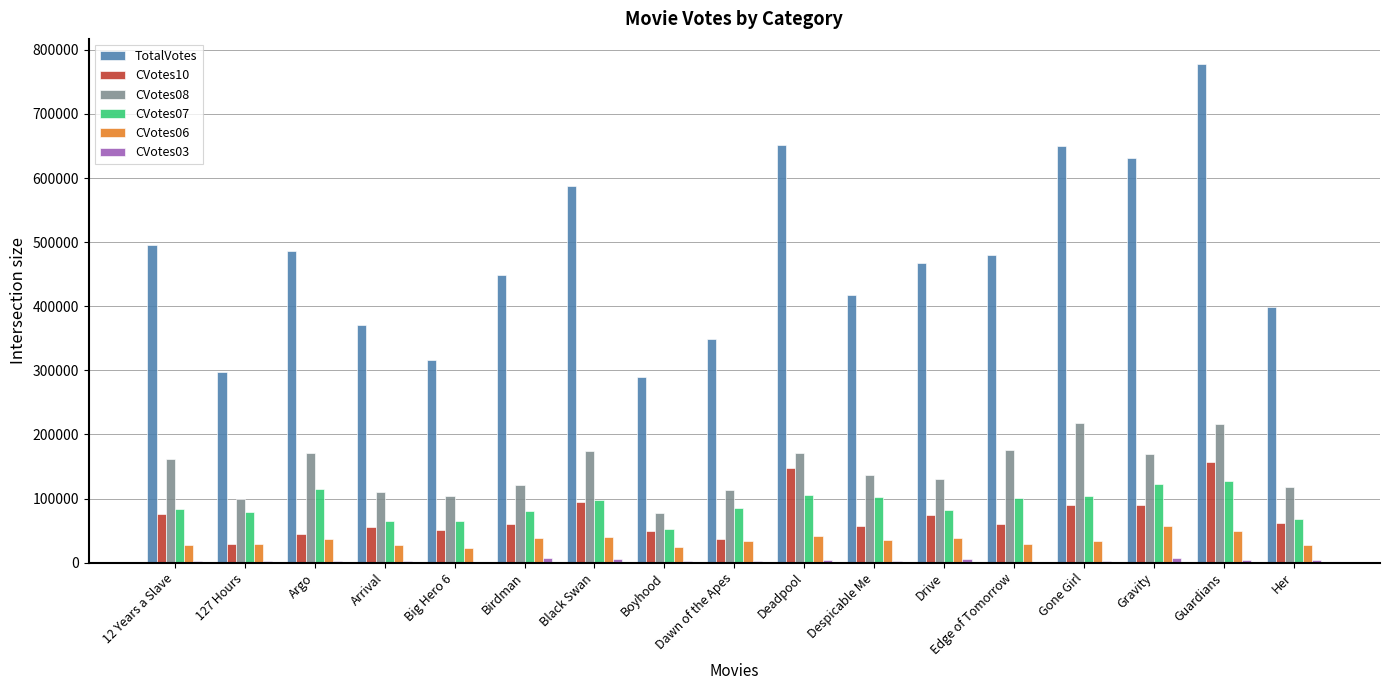

What is the sum of all CVotes07 values?

1536673